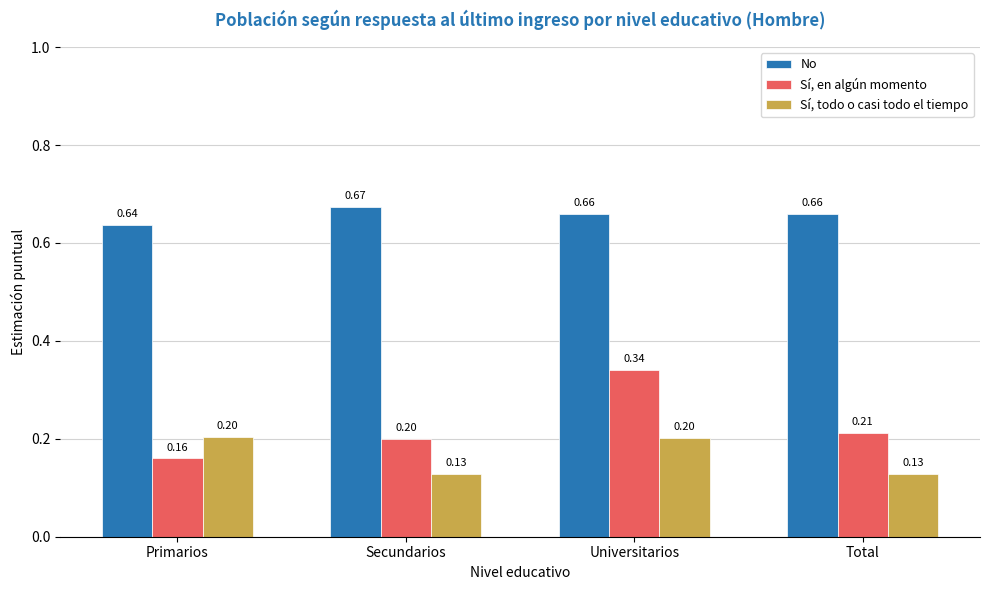

Which series has the largest range (max minus min)?

Sí, en algún momento